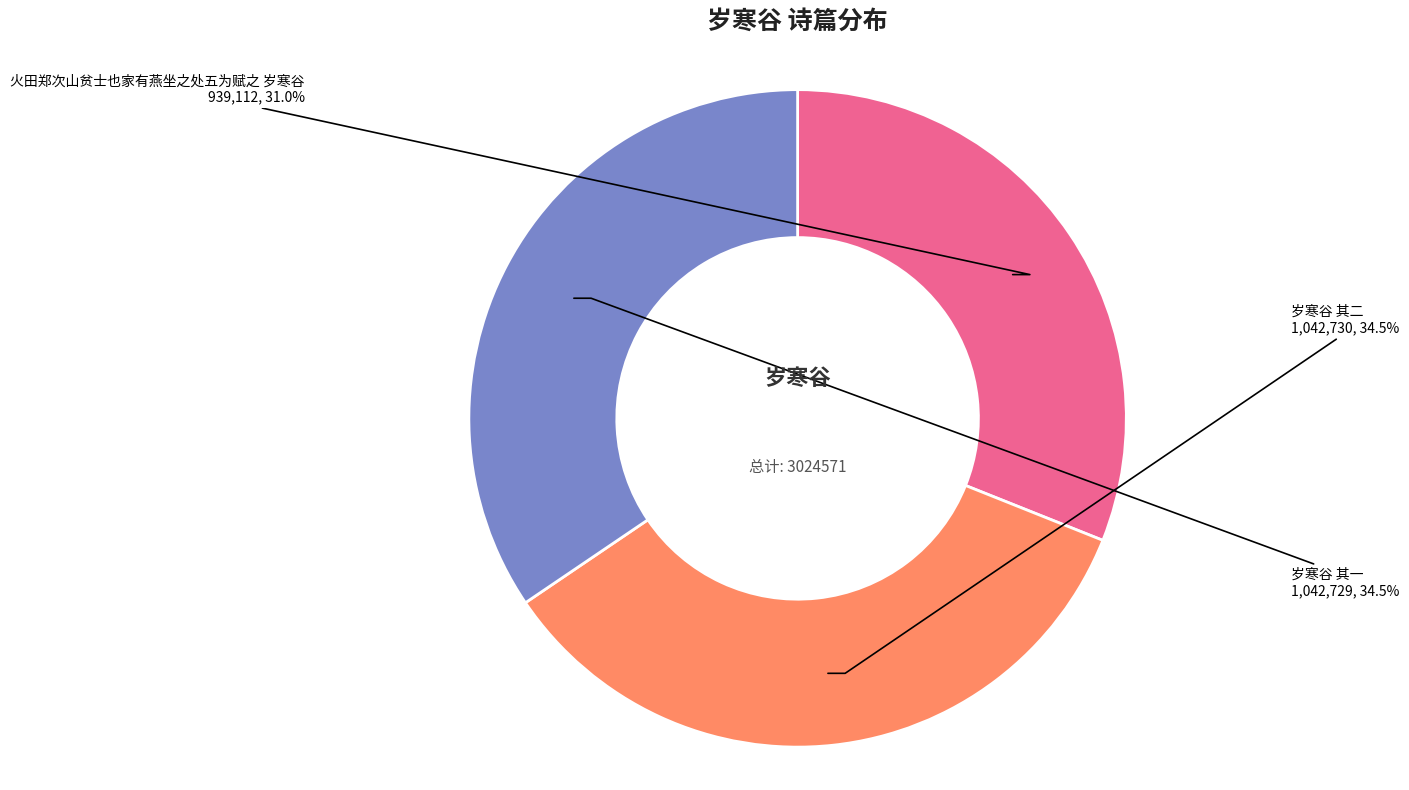

Approximately how many times larger is the value at 火田郑次山贫士也家有燕坐之处五为赋之 岁寒谷 compared to 岁寒谷 其一?

0.9